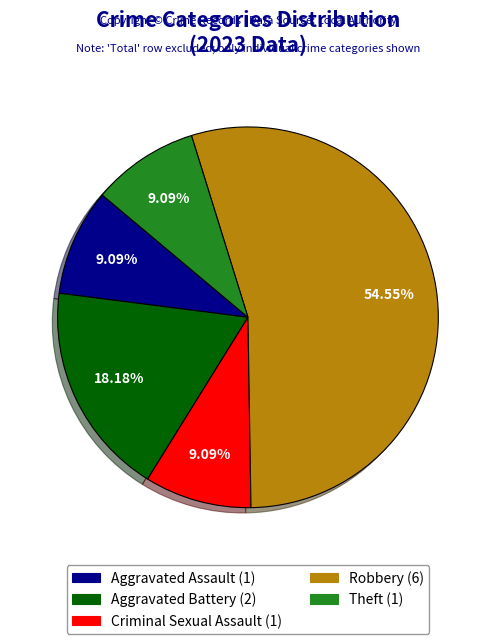

Is there a majority slice in this chart?

Yes